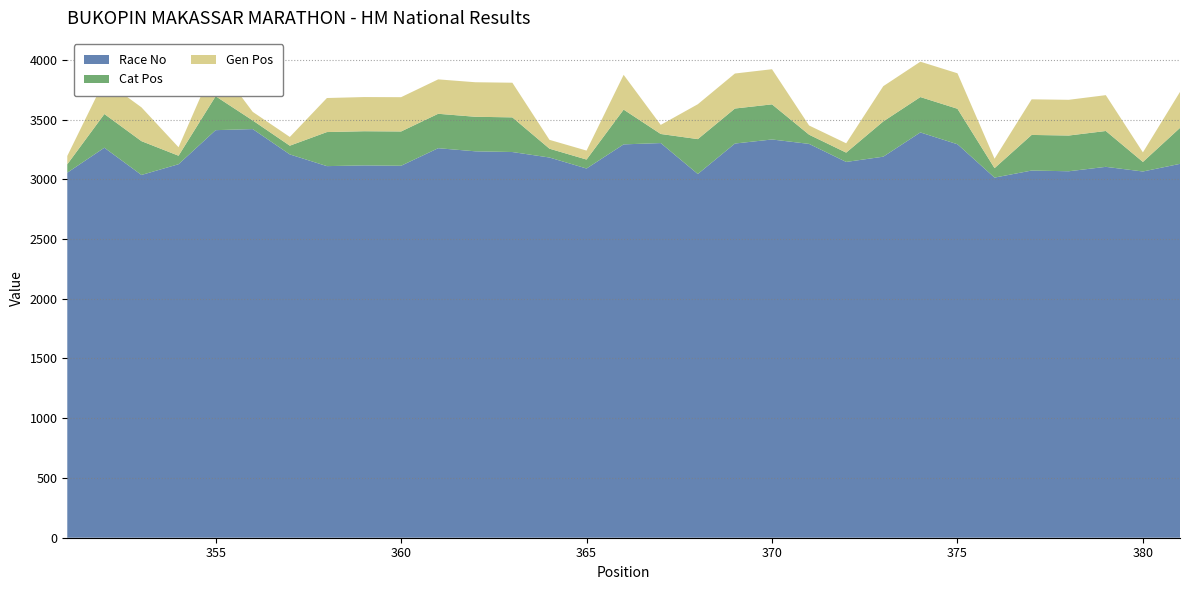

Reading left to right, extract all data points from this chart.

Race No: 351=3055	352=3264	353=3036	354=3126	355=3411	356=3420	357=3208	358=3110	359=3116	360=3113	361=3260	362=3234	363=3228	364=3182	365=3090	366=3292	367=3303	368=3044	369=3299	370=3333	371=3296	372=3145	373=3189	374=3392	375=3293	376=3014	377=3073	378=3067	379=3104	380=3065	381=3129
Cat Pos: 351=70	352=282	353=283	354=71	355=284	356=72	357=73	358=285	359=286	360=287	361=288	362=289	363=290	364=74	365=75	366=291	367=76	368=292	369=293	370=294	371=77	372=78	373=295	374=296	375=297	376=79	377=298	378=299	379=300	380=80	381=301
Gen Pos: 351=70	352=282	353=283	354=71	355=284	356=72	357=73	358=285	359=286	360=287	361=288	362=289	363=290	364=74	365=75	366=291	367=76	368=292	369=293	370=294	371=77	372=78	373=295	374=296	375=297	376=79	377=298	378=299	379=300	380=80	381=301